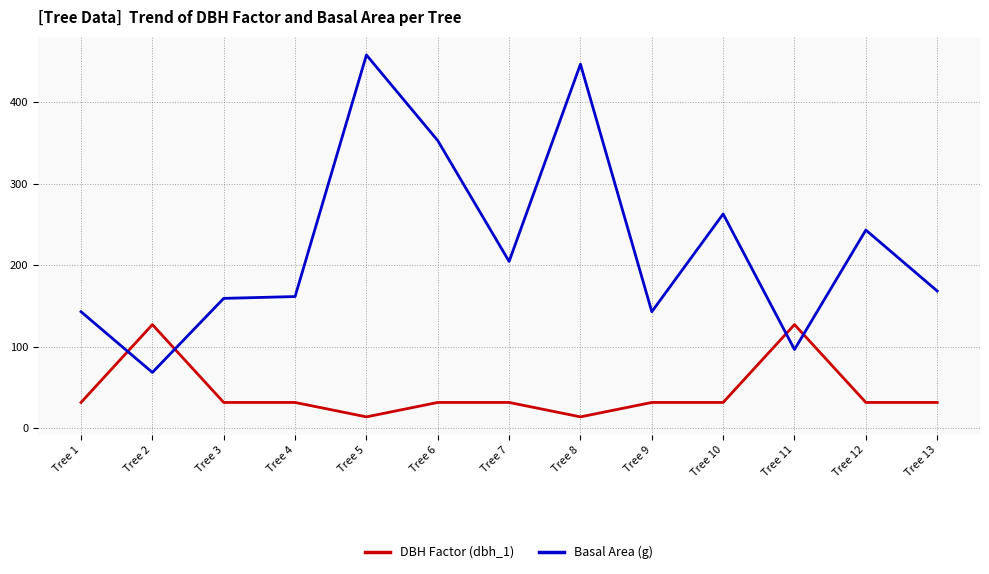

The DBH Factor (dbh_1) series shows 14.2 at Tree 5. True or false?

True